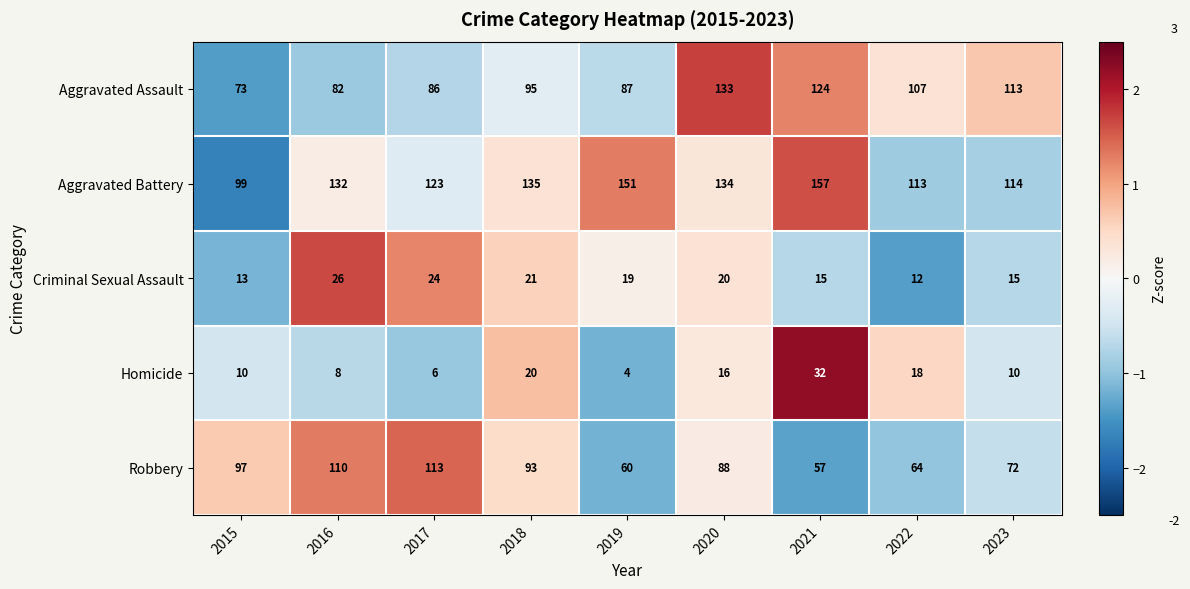

What is the difference between the highest and lowest values at 2022?

101